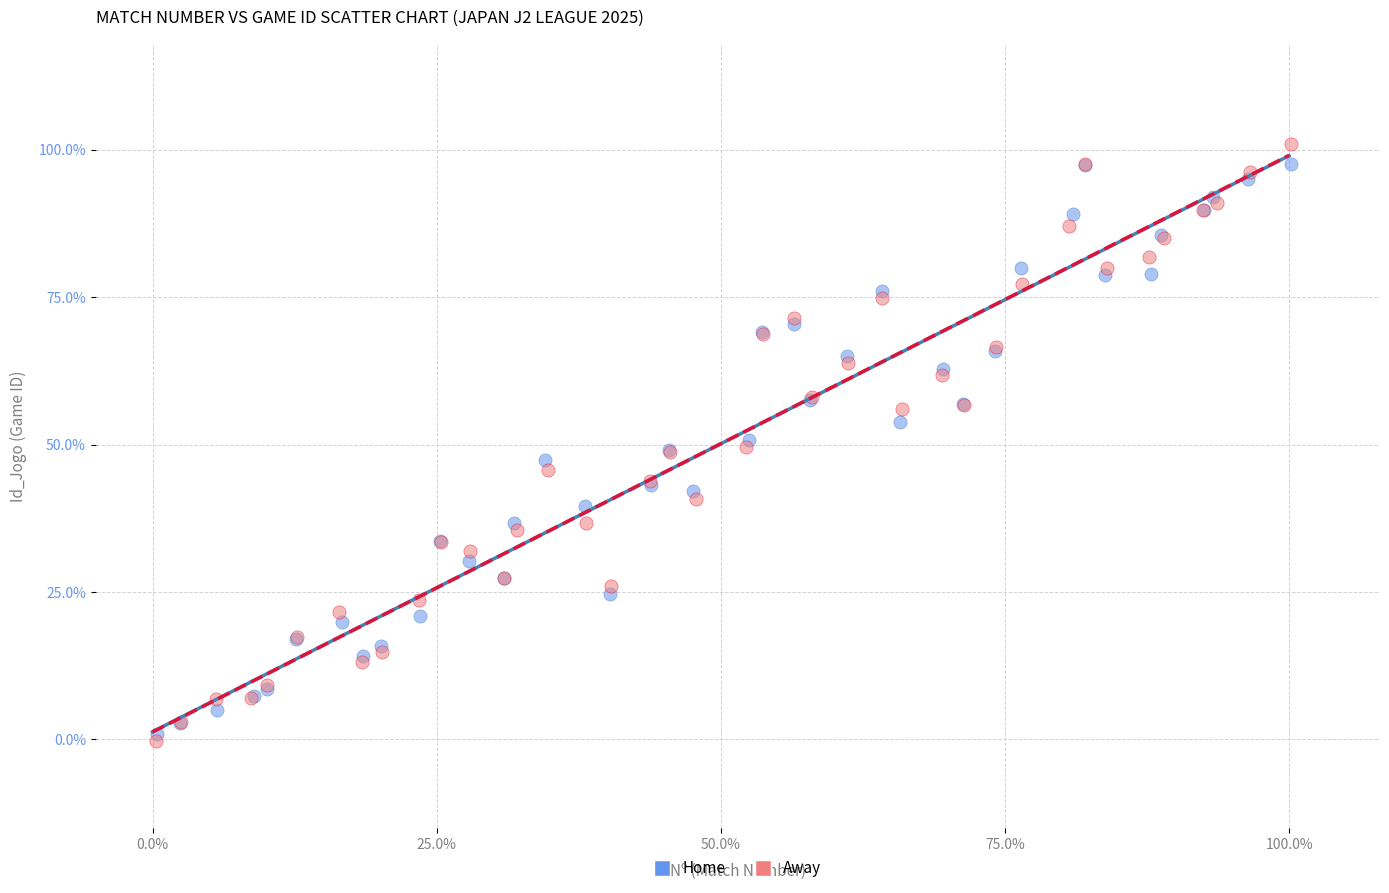

What are all the series names shown in the legend?

Home, Away